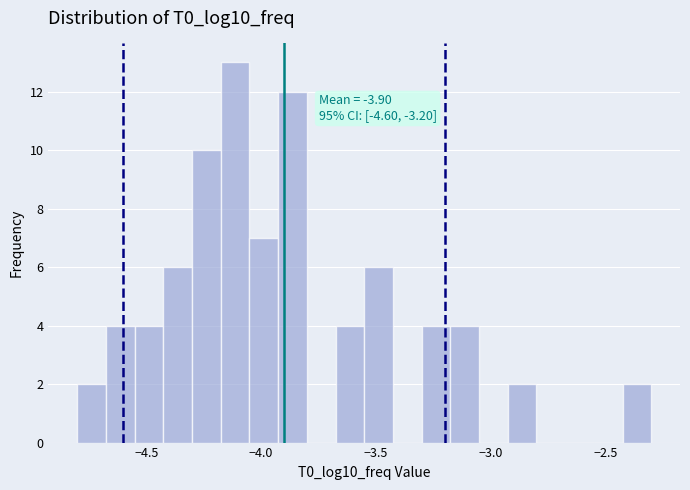

Read against the x-axis, roughly where is the centre of the tallest bar?

-4.10